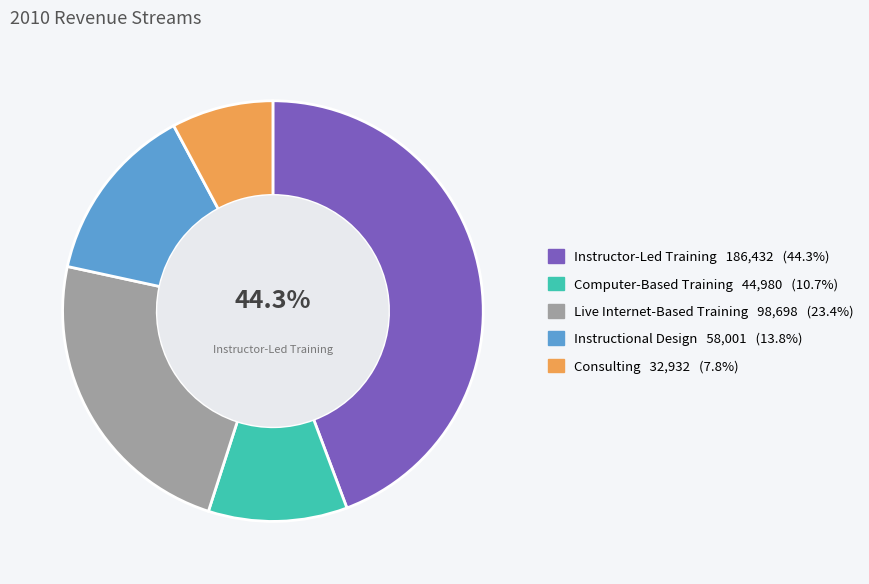

Is there any slice that represents more than half of the pie?

No